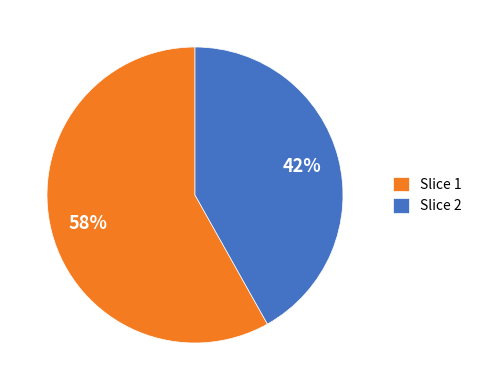

What is the largest slice in the pie chart?

Slice 1